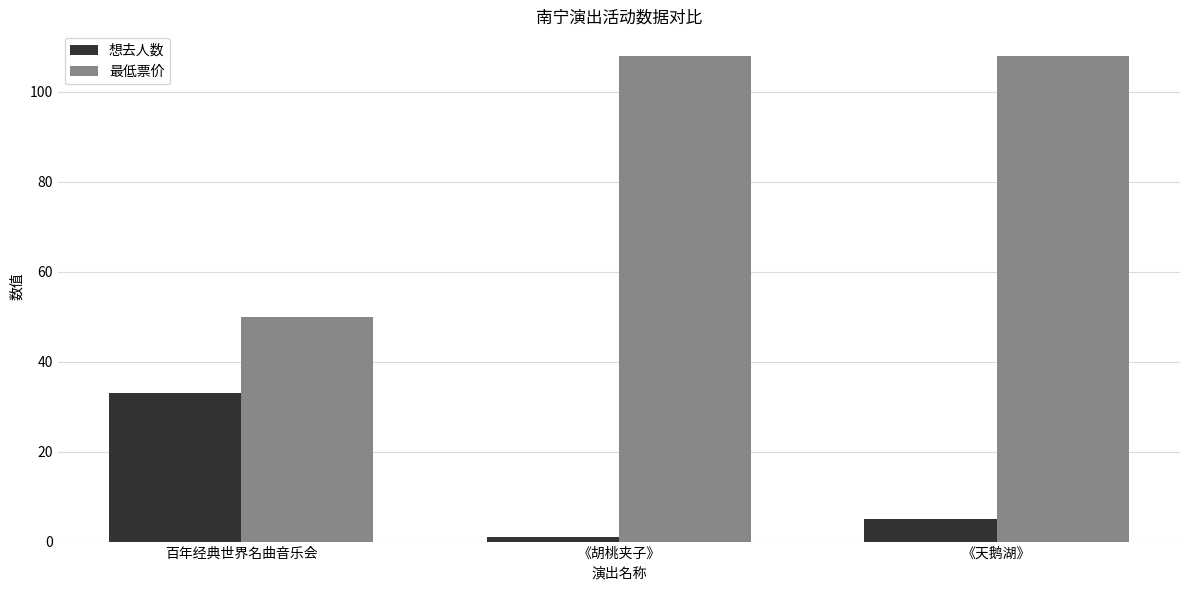

At which label is 想去人数 closest to 17?

《天鹅湖》